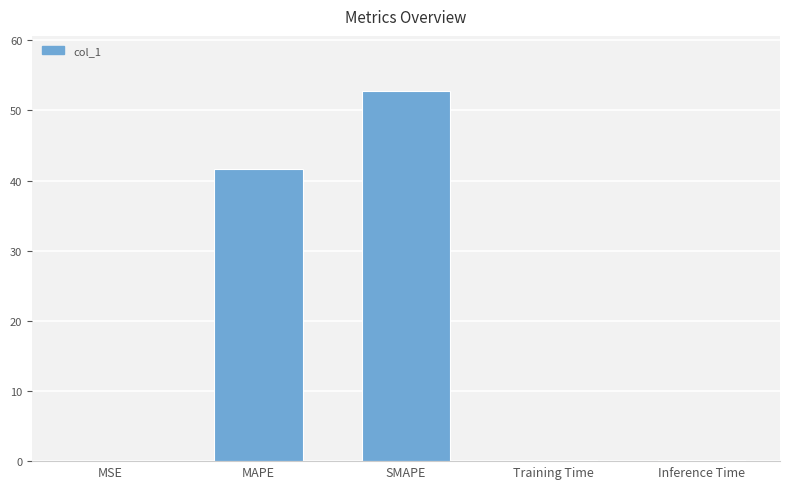

The value at SMAPE is 52.7. True or false?

True